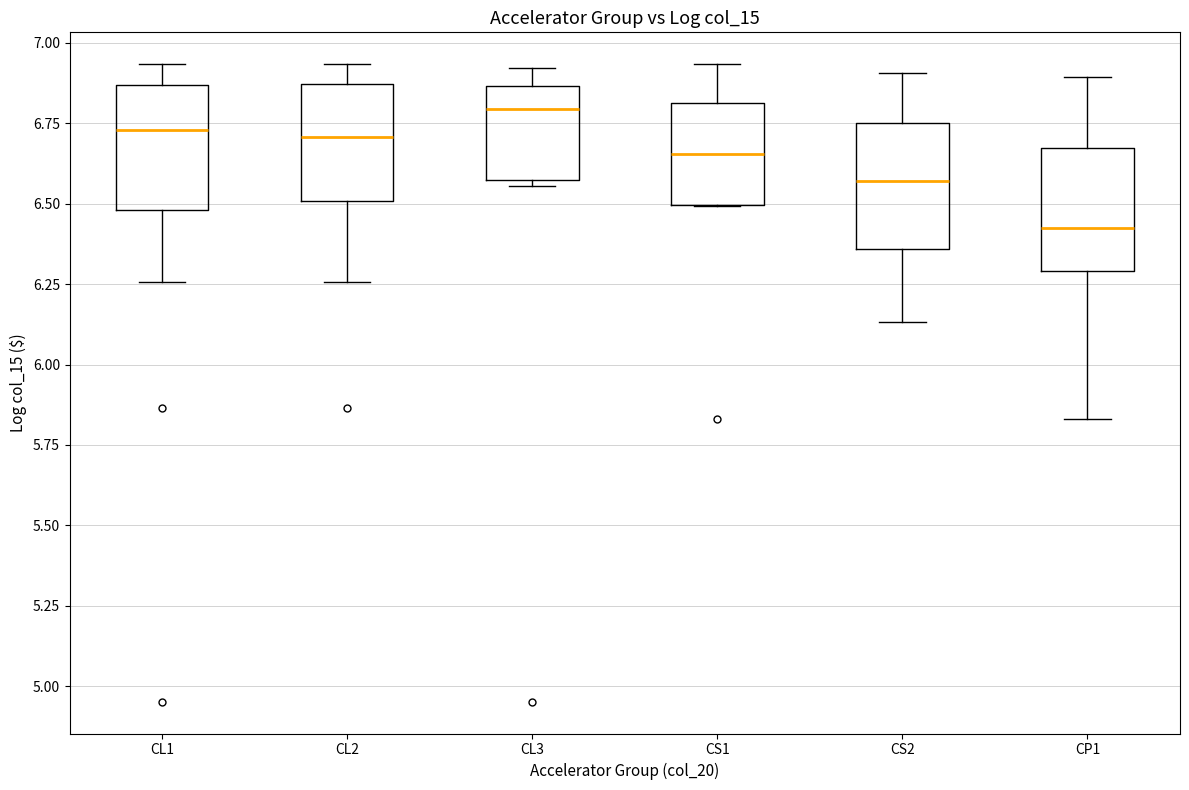

Reading left to right, read every box against the y-axis: the position of its median line, the range the box covers, and the ends of its whiskers. The values are not printed on the chart, so give them approximately, as read against the axis.

CL1: median 6.75, box 6.50 to 6.85, whiskers 6.25 to 6.95
CL2: median 6.70, box 6.50 to 6.85, whiskers 6.25 to 6.95
CL3: median 6.80, box 6.55 to 6.85, whiskers 6.55 (just below the box's lower edge) to 6.90
CS1: median 6.65, box 6.50 to 6.80, whiskers 6.50 to 6.95
CS2: median 6.55, box 6.35 to 6.75, whiskers 6.15 to 6.90
CP1: median 6.40, box 6.30 to 6.65, whiskers 5.85 to 6.90